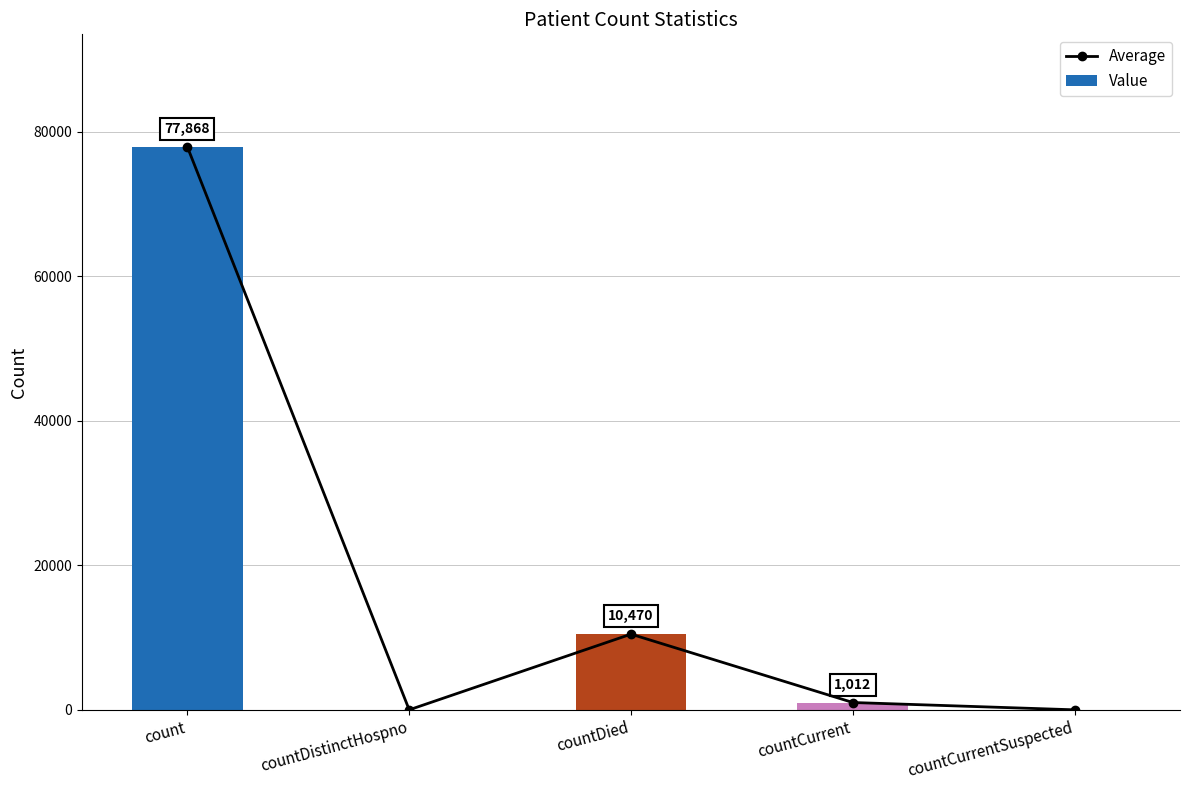

Rank the series at countDistinctHospno from lowest to highest value.

Average, Value